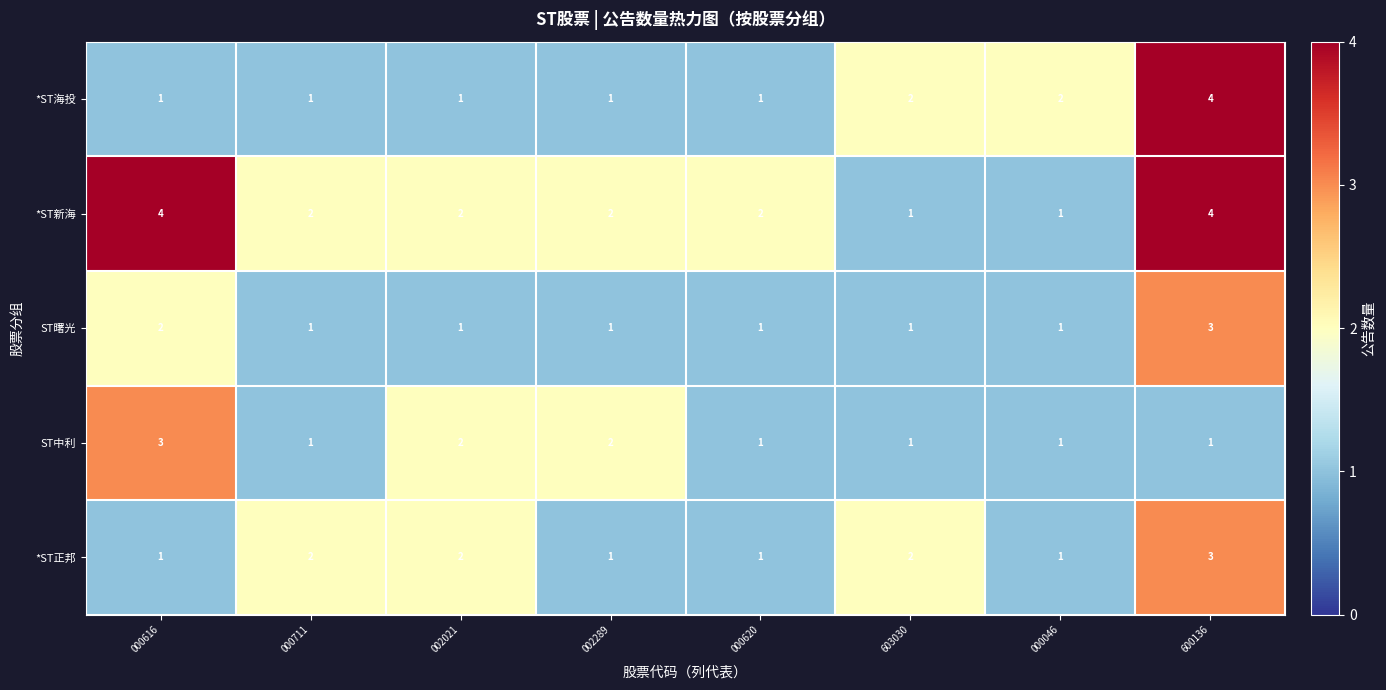

What is the difference between the highest and lowest values at 000046?

1